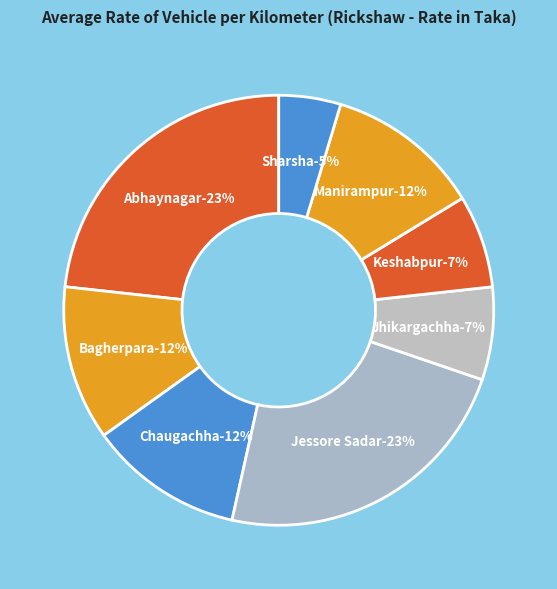

Count the number of slices in the pie.

8